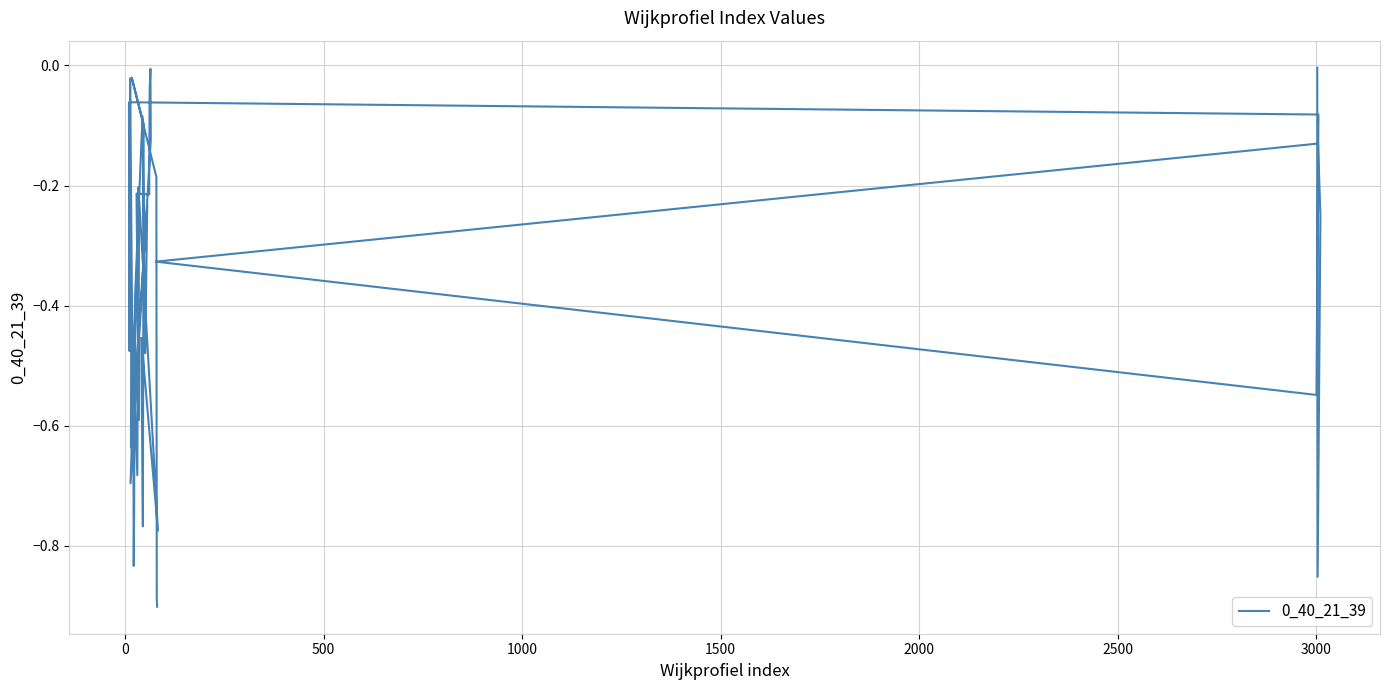

What is the sum of all values?

-15.5